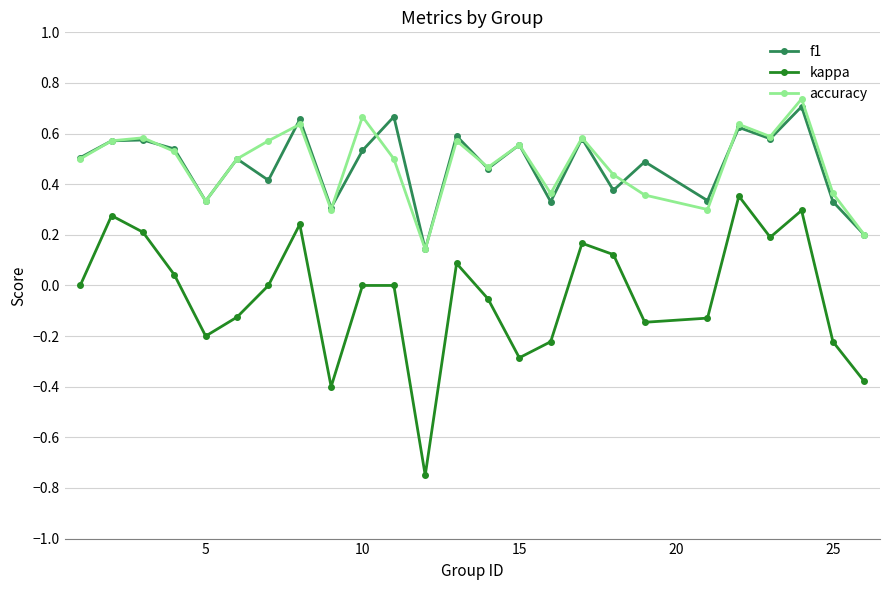

True or false: accuracy has more than 0 points higher than both neighbors.

True